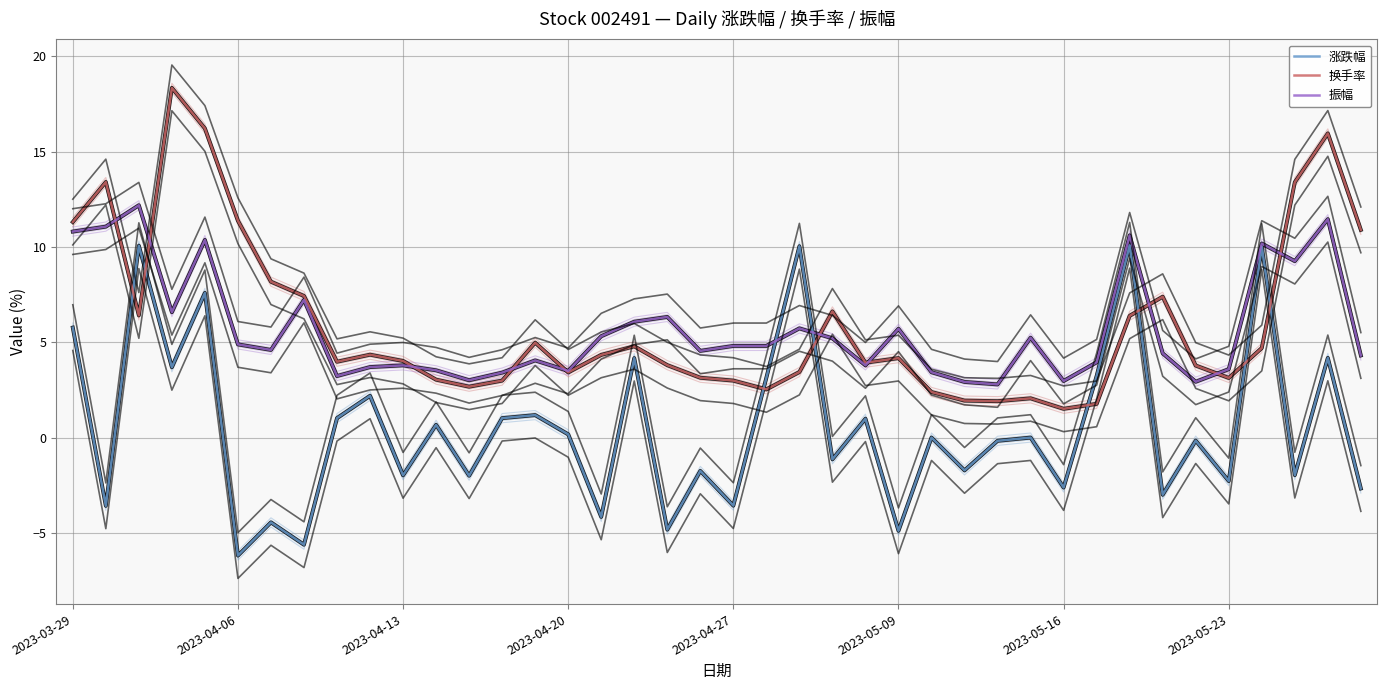

Reading left to right, extract all data points from this chart.

涨跌幅: 5.8	-3.6	10.1	3.7	7.6	-6.2	-4.5	-5.6	1.0	2.2	-2.0	0.7	-2.0	1.0	1.2	0.2	-4.2	4.2	-4.8	-1.8	-3.6	3.1	10.0	-1.1	1.0	-4.9	0.0	-1.7	-0.2	0.0	-2.6	3.2	10.1	-3.0	-0.2	-2.3	10.0	-2.0	4.2	-2.7
换手率: 11.3	13.4	6.4	18.4	16.2	11.4	8.2	7.4	4.0	4.3	4.0	3.0	2.7	3.0	5.0	3.4	4.3	4.8	3.8	3.1	3.0	2.5	3.4	6.6	3.9	4.2	2.4	1.9	1.9	2.1	1.5	1.8	6.4	7.4	3.8	3.1	4.7	13.4	16.0	10.9
振幅: 10.8	11.1	12.2	6.6	10.4	4.9	4.6	7.2	3.2	3.7	3.8	3.5	3.0	3.4	4.0	3.5	5.3	6.1	6.3	4.5	4.8	4.8	5.7	5.2	3.8	5.7	3.4	2.9	2.8	5.2	3.0	4.0	10.6	4.4	2.9	3.6	10.2	9.3	11.5	4.3